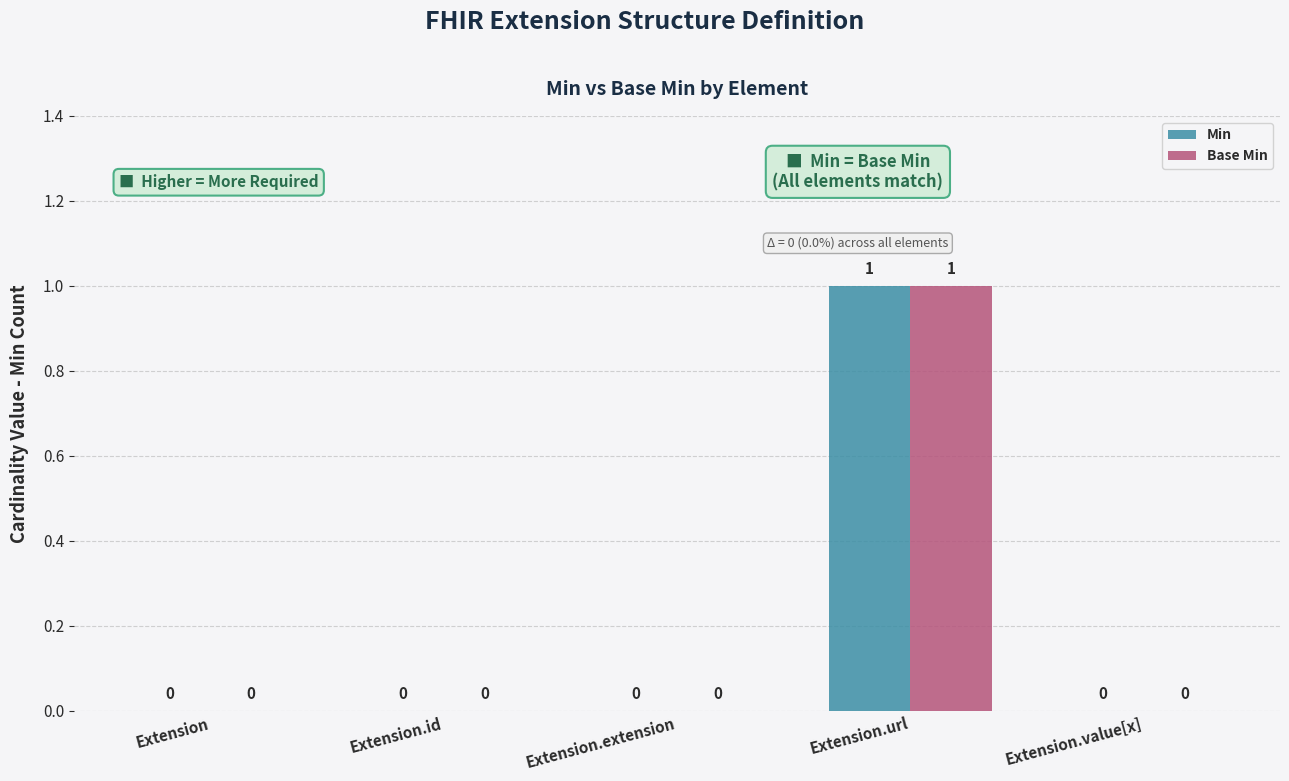

Which category has the highest value across all series?

Extension.url